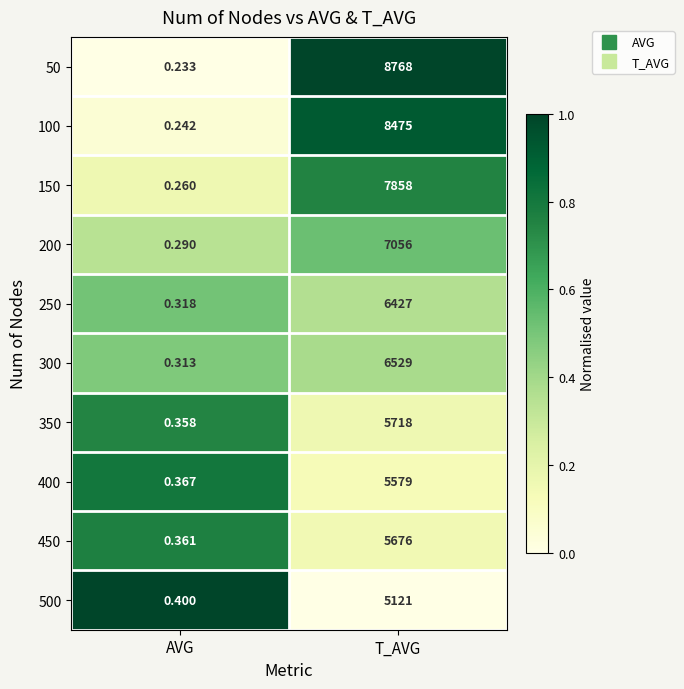

Which category has the lowest value in the 250 series?

AVG